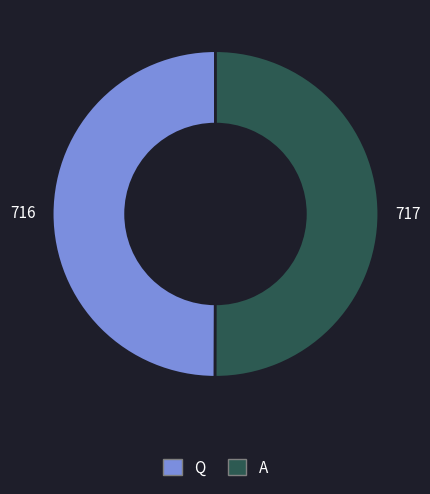

What is the ratio of the value at Q to the value at A?

1.0